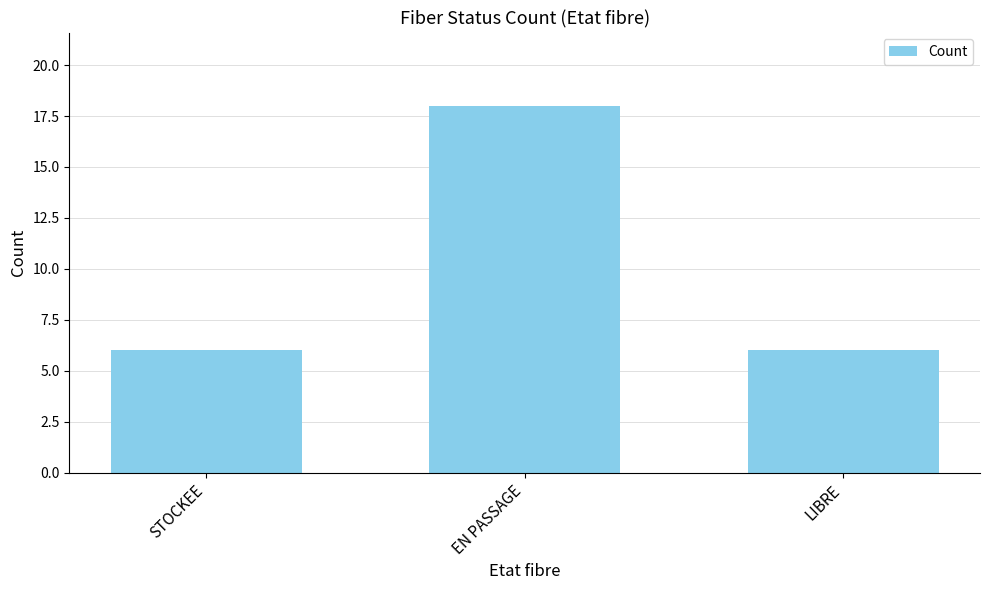

Which label corresponds to the largest value in the chart?

EN PASSAGE